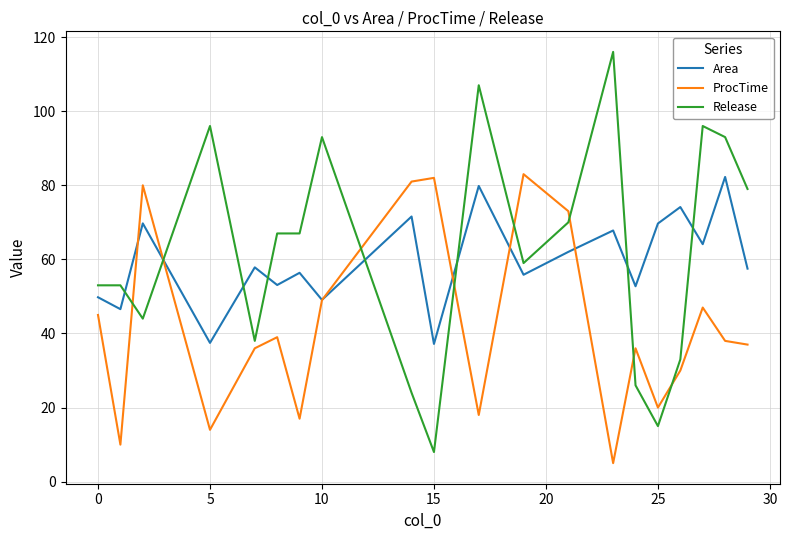

What are all the series names shown in the legend?

Area, ProcTime, Release